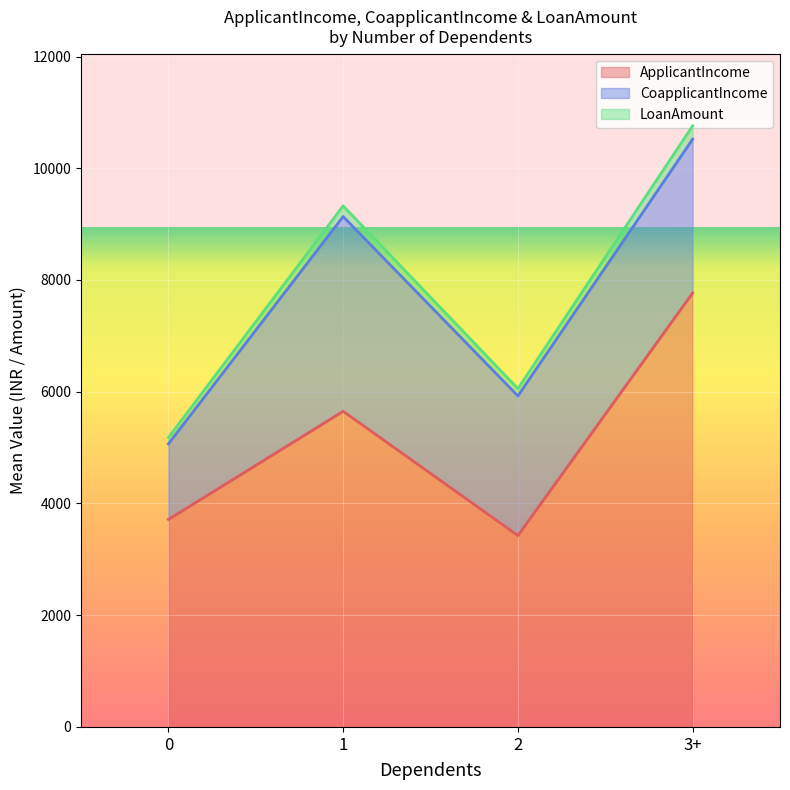

At which category is the sum across all series the highest?

3+